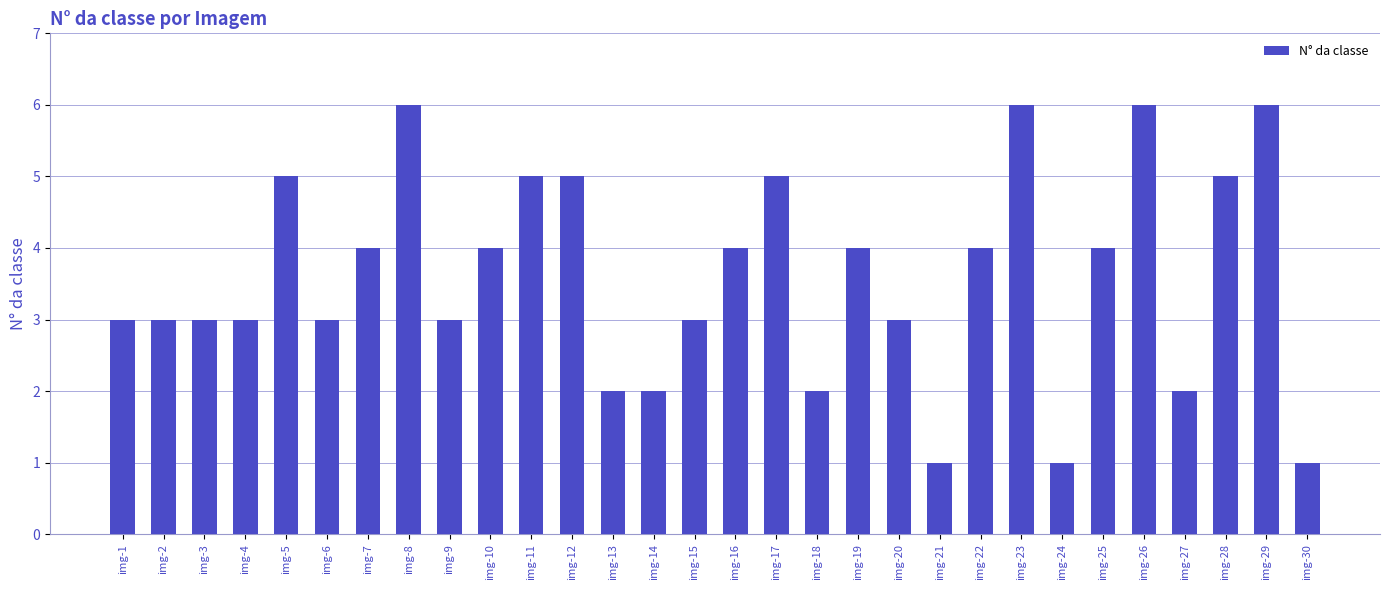

Approximately how many times larger is the value at img-25 compared to img-17?

0.8